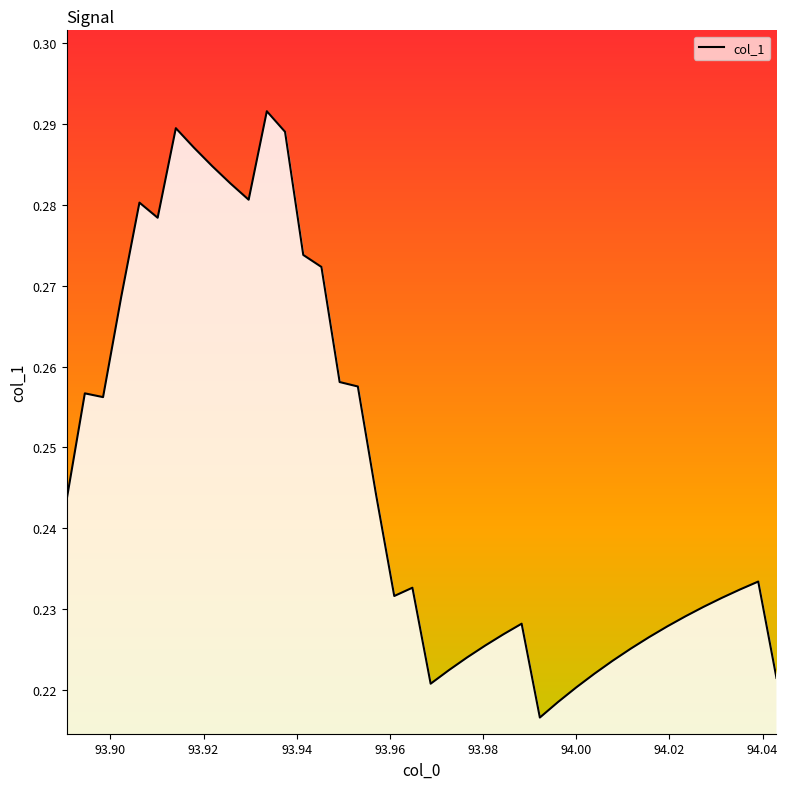

What is the difference between the second highest and second lowest values?

0.1